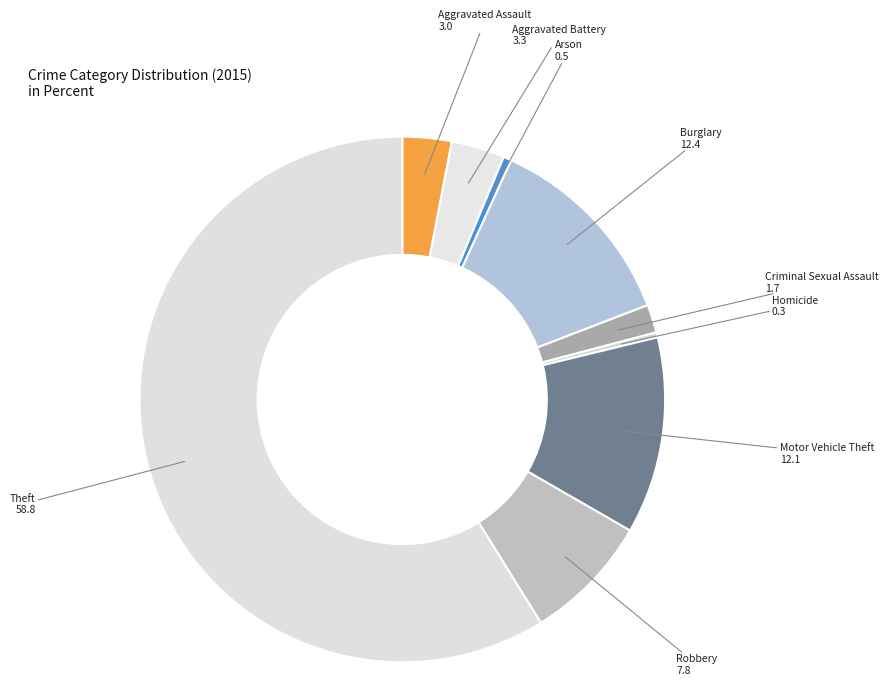

Which has a higher value, Aggravated Battery or Motor Vehicle Theft?

Motor Vehicle Theft